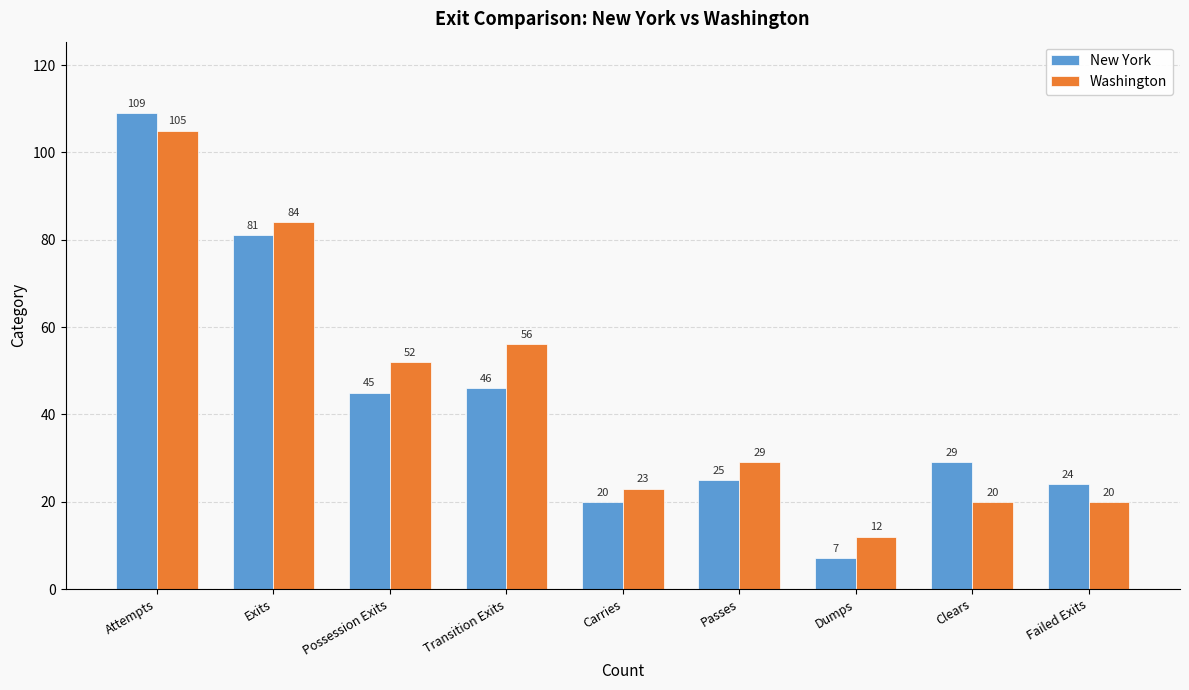

What is the greatest value displayed?

109